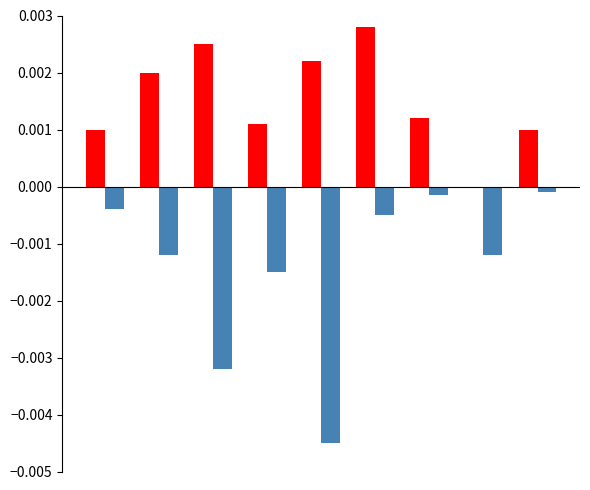

How many distinct data groups are displayed?

2